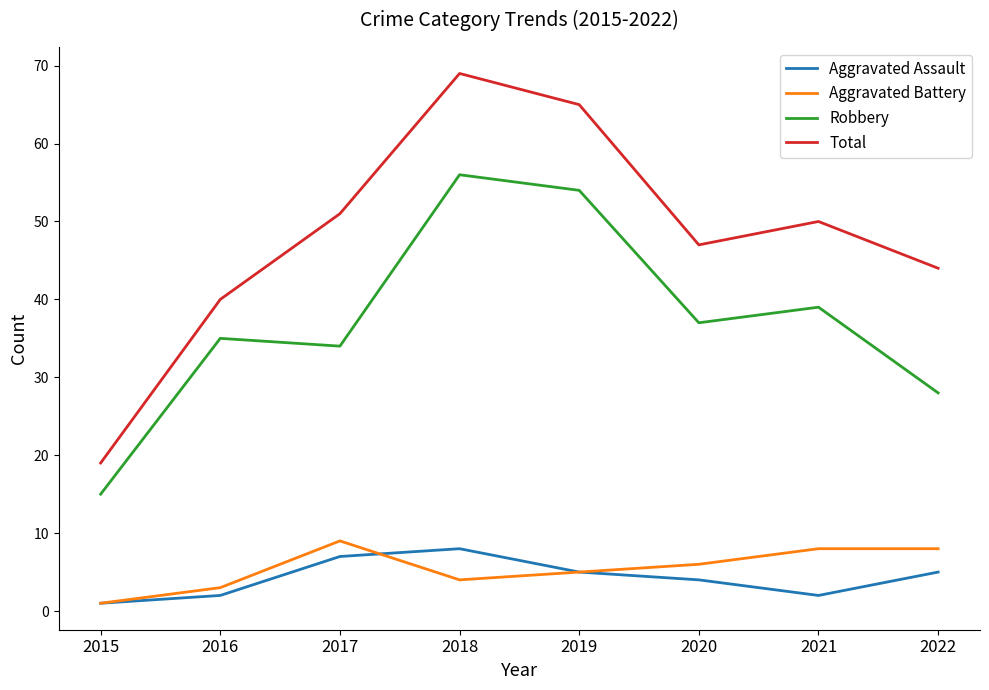

True or false: Total and Aggravated Assault cross at least once.

False